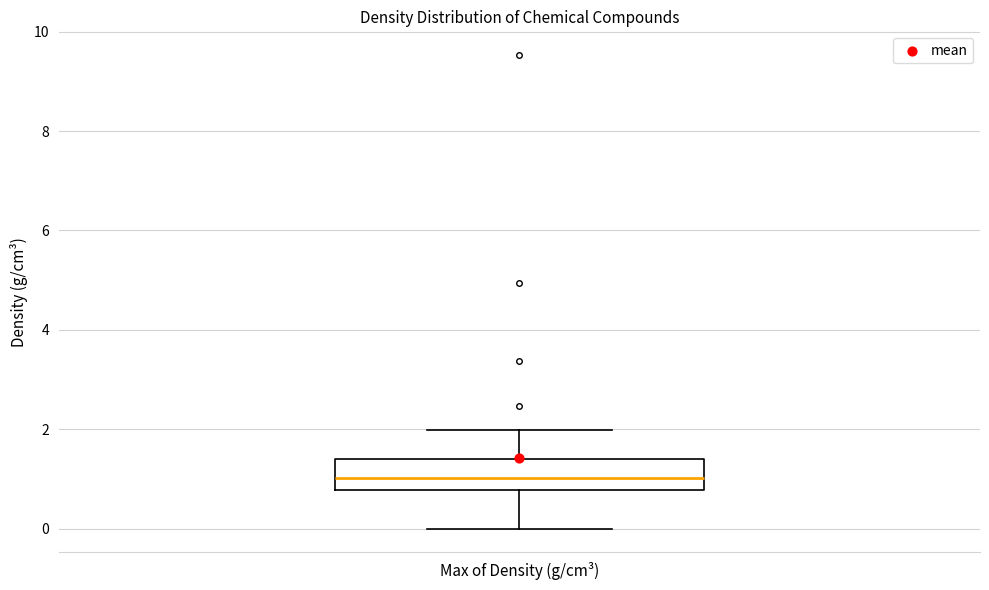

Read this box plot against the y-axis: the position of the median line, the range covered by the box, and the ends of both whiskers. The values are not printed on the chart, so give them approximately, as read against the axis.

median 1.0, box 0.8 to 1.4, whiskers 0.0 to 2.0